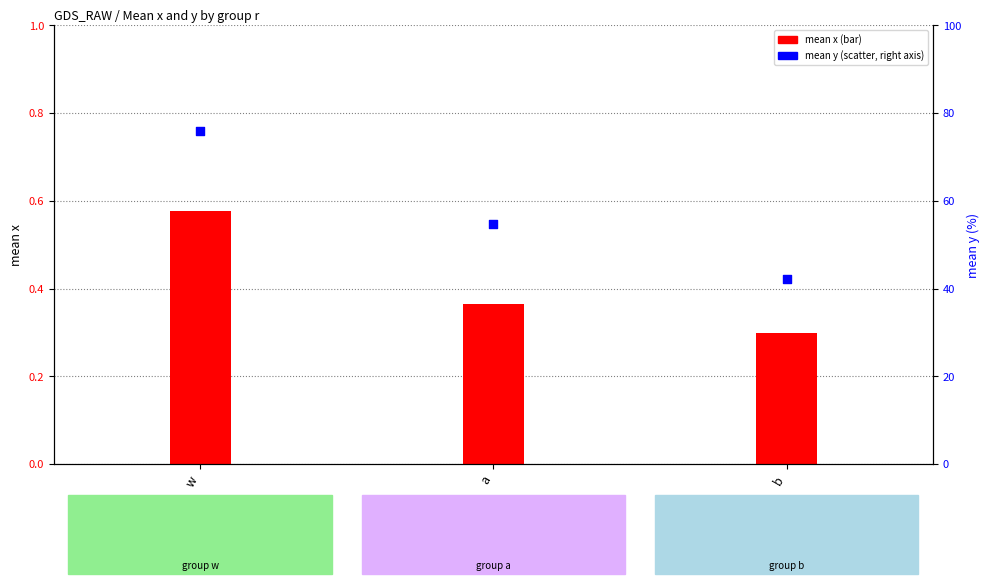

Which series has the largest total across all categories?

mean y